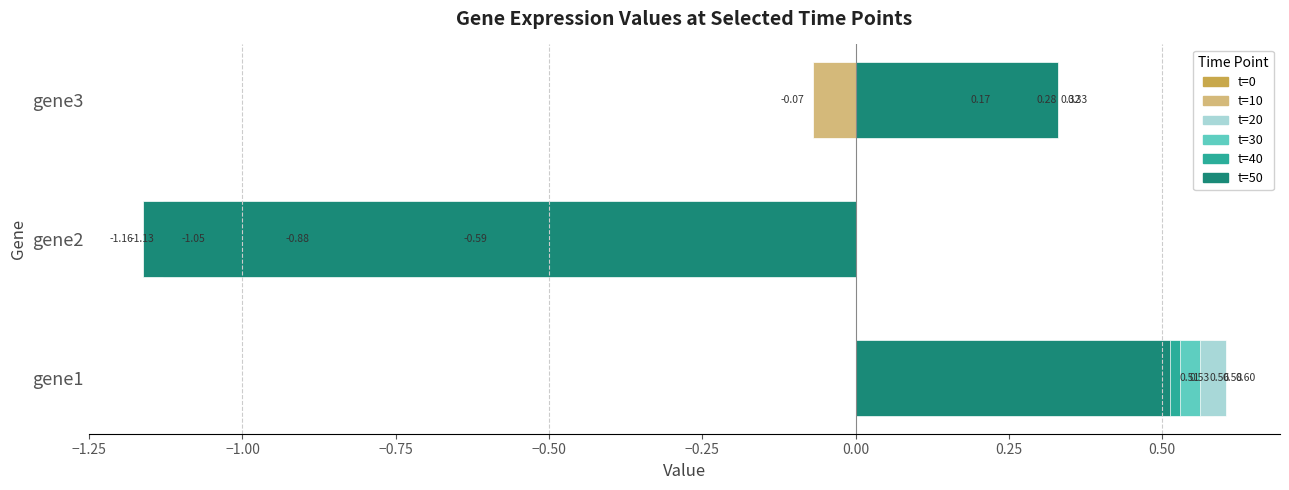

How many groups of bars are there?

3